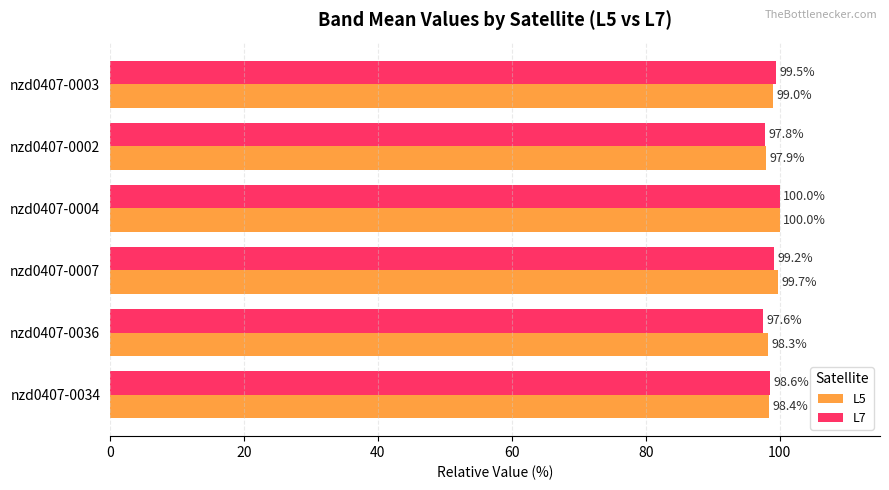

How many distinct data groups are displayed?

2